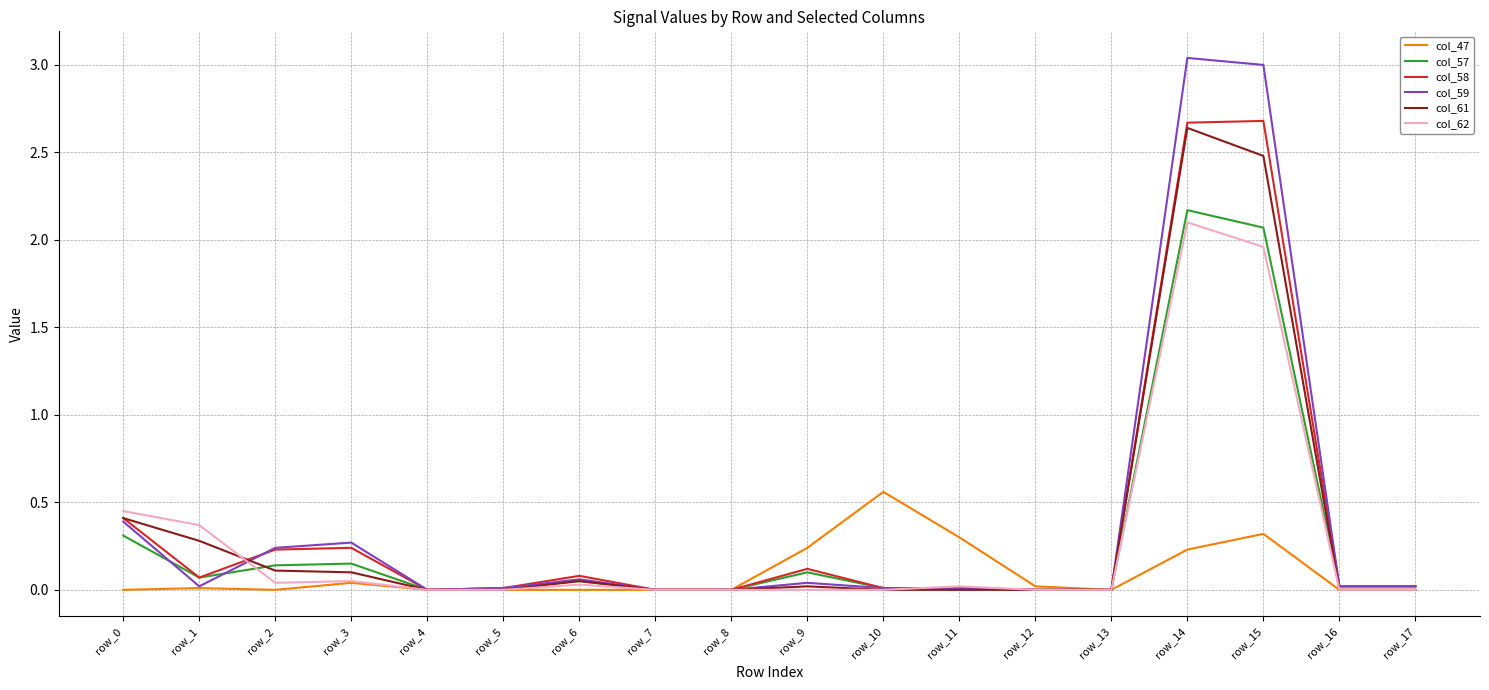

True or false: col_58 and col_61 cross at least once.

True